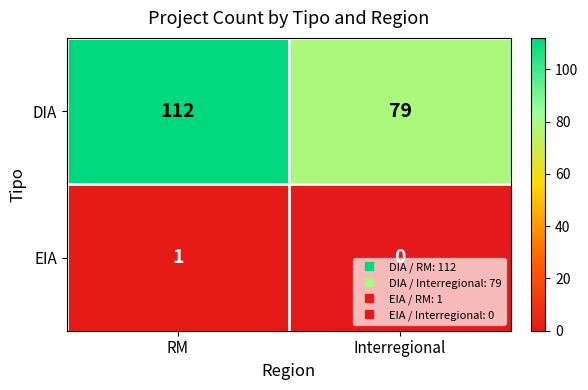

Which series has the largest range (max minus min)?

DIA